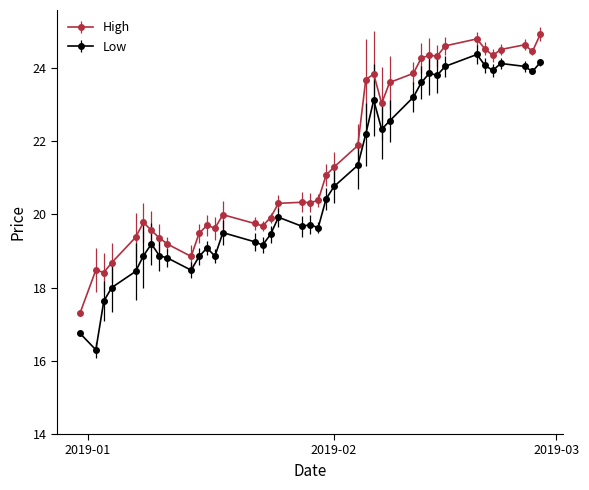

Does the chart display data point markers on the line(s)?

Yes